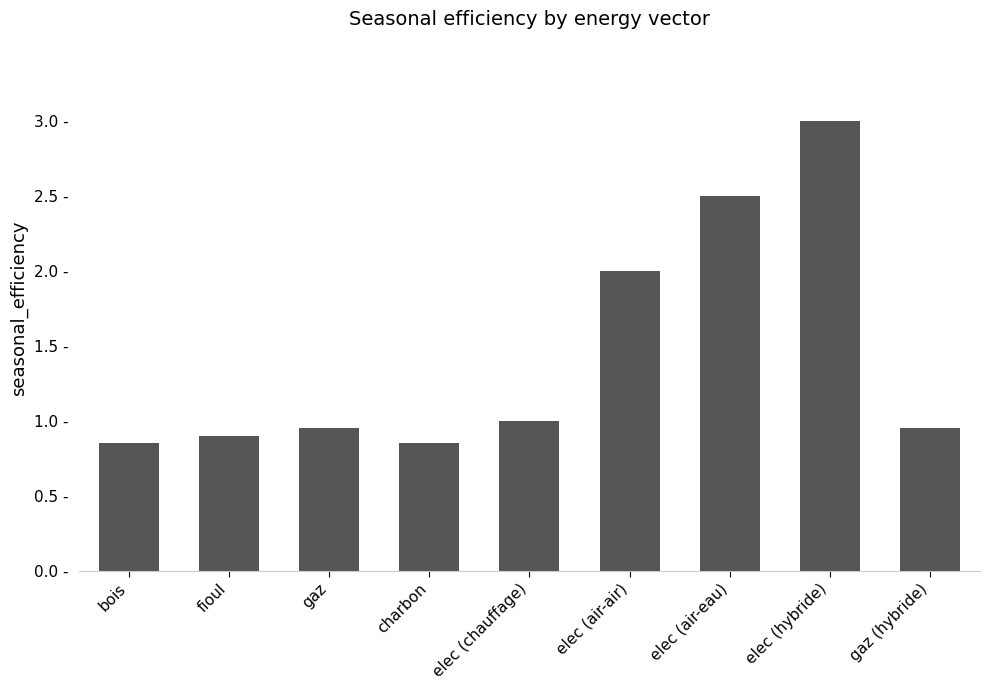

Reading left to right, what are all the values shown in this chart?

0.8	0.9	0.9	0.8	1.0	2.0	2.5	3.0	0.9